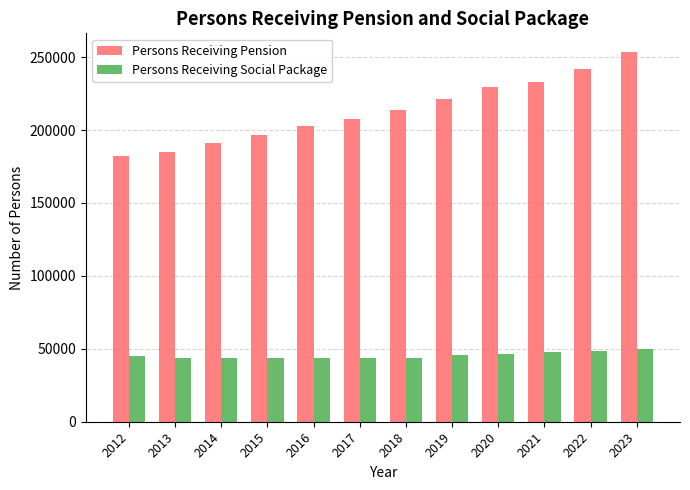

The value of Persons Receiving Social Package at 2016 is 43842. True or false?

True